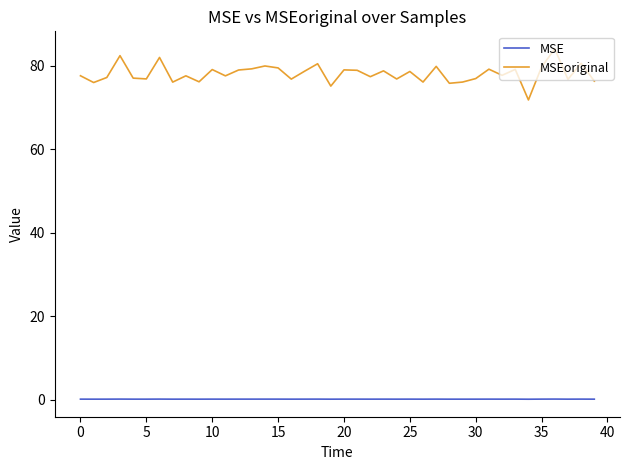

Which series has the widest spread of values?

MSEoriginal